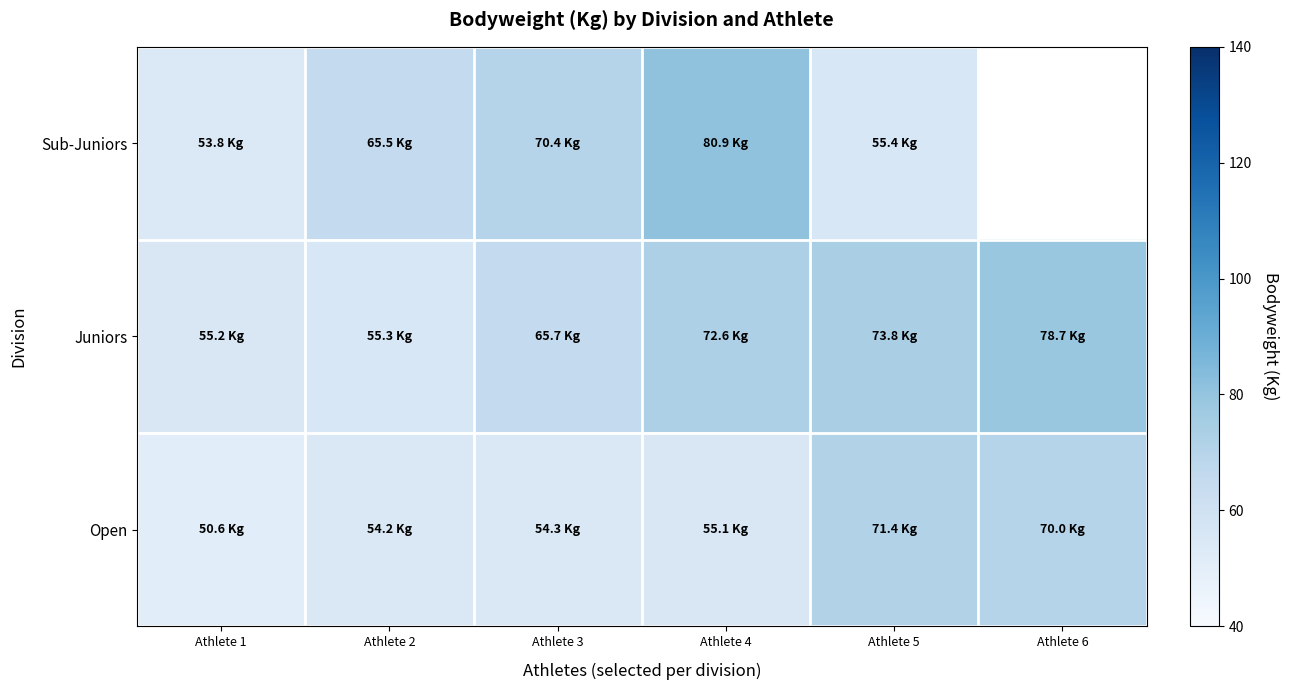

At how many categories does at least one series exceed 76?

2